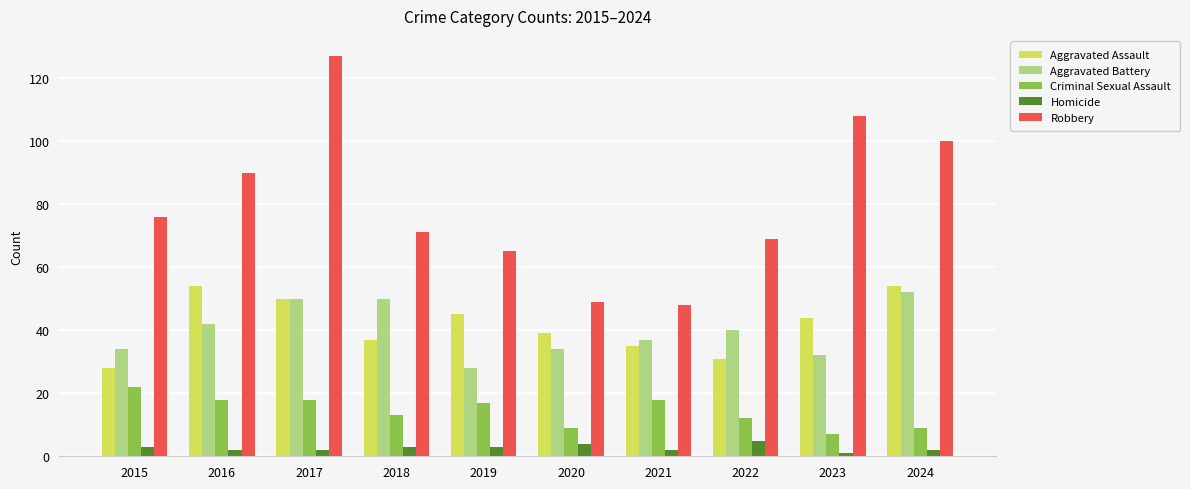

Which series has the largest total across all categories?

Robbery